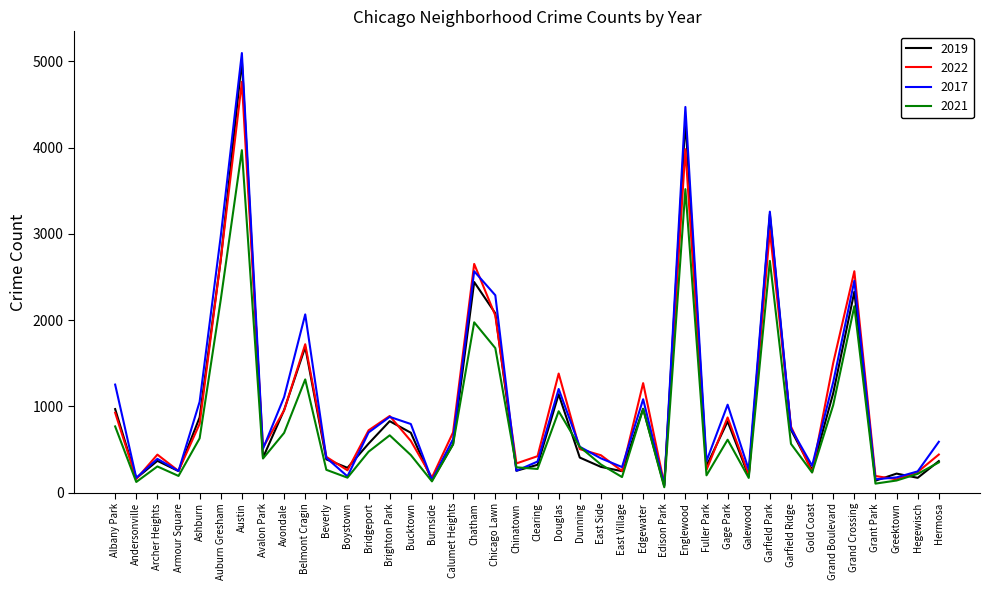

Is the value of 2021 at Burnside greater than the value of 2019 at Clearing?

No